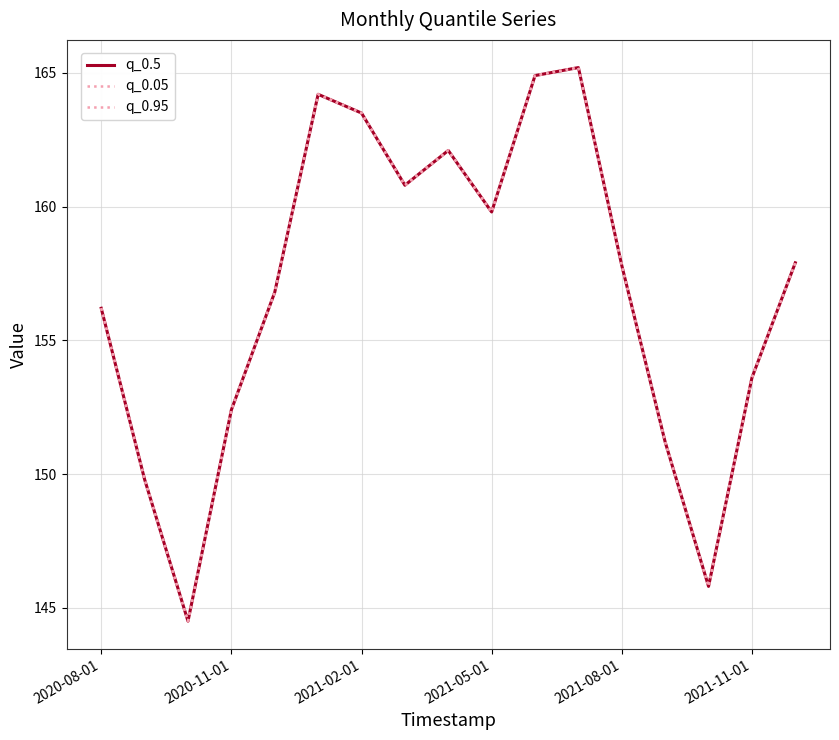

At how many categories does at least one series exceed 152?

13